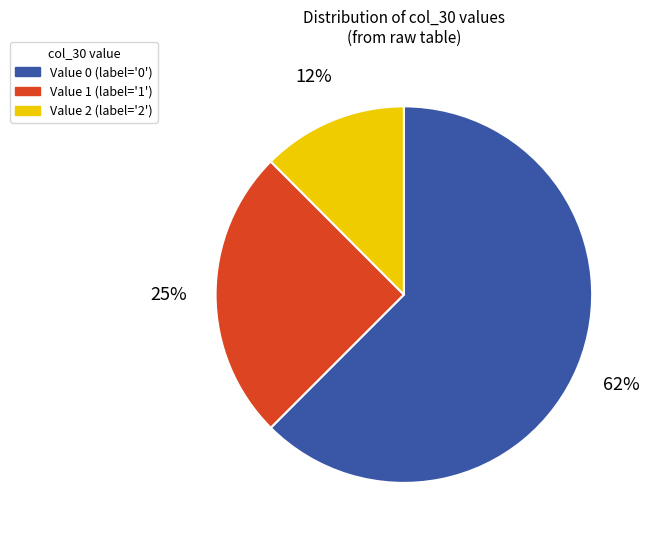

To the nearest percent, what is the average slice percentage?

33%